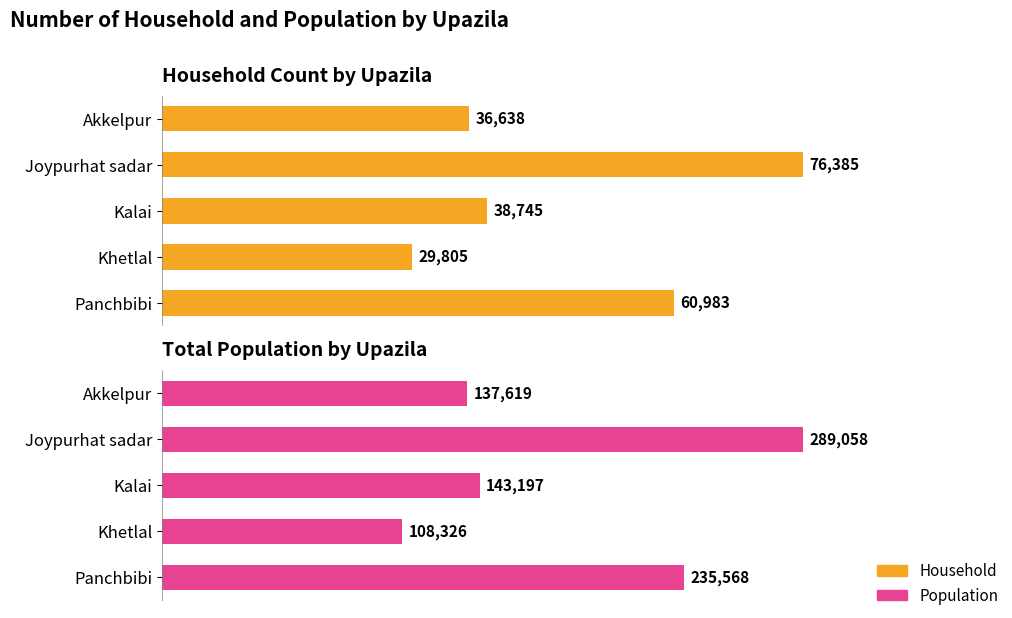

List the series in order of their peak value, highest first.

Population, Household